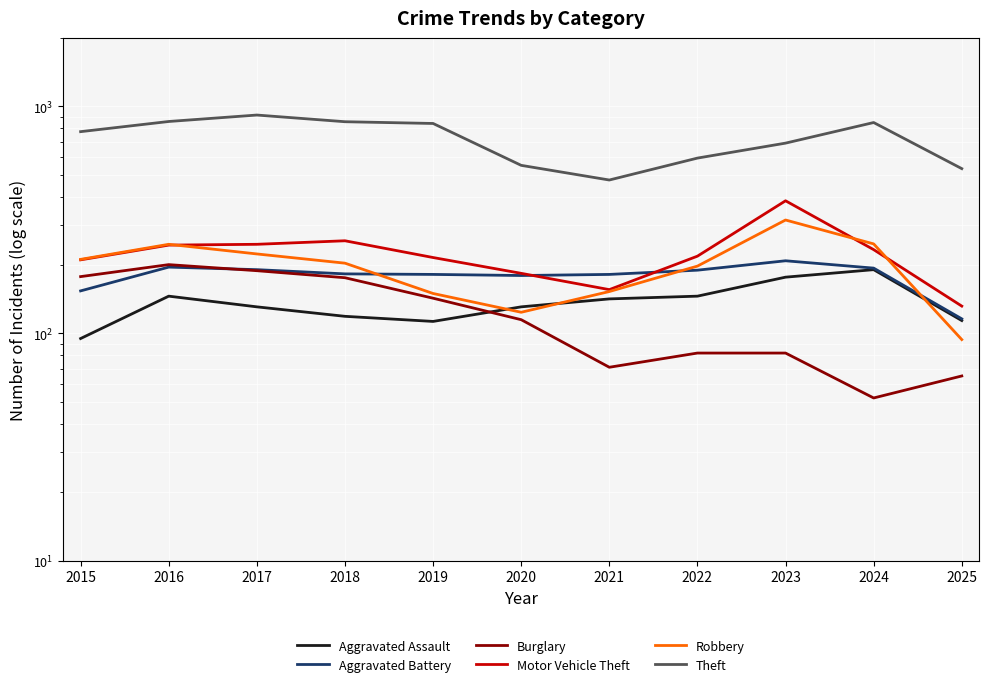

Rank the categories by Aggravated Battery value from highest to lowest.

2023, 2016, 2024, 2017, 2022, 2018, 2019, 2021, 2020, 2015, 2025